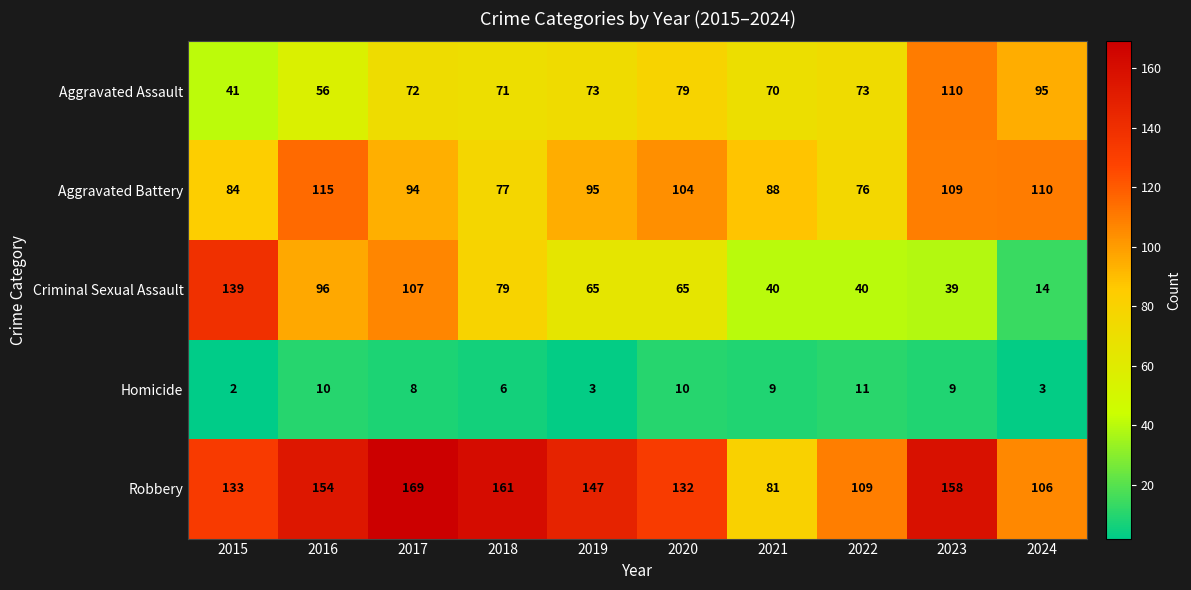

Rank the series by their maximum value, from highest to lowest.

Robbery, Criminal Sexual Assault, Aggravated Battery, Aggravated Assault, Homicide